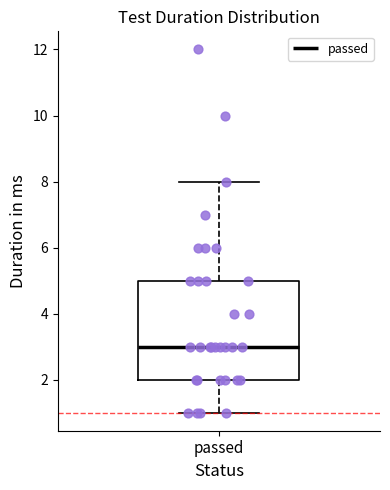

Where does the lower whisker of the box for passed end on the y-axis? The values are not printed on the chart, so give them approximately, as read against the axis.

1